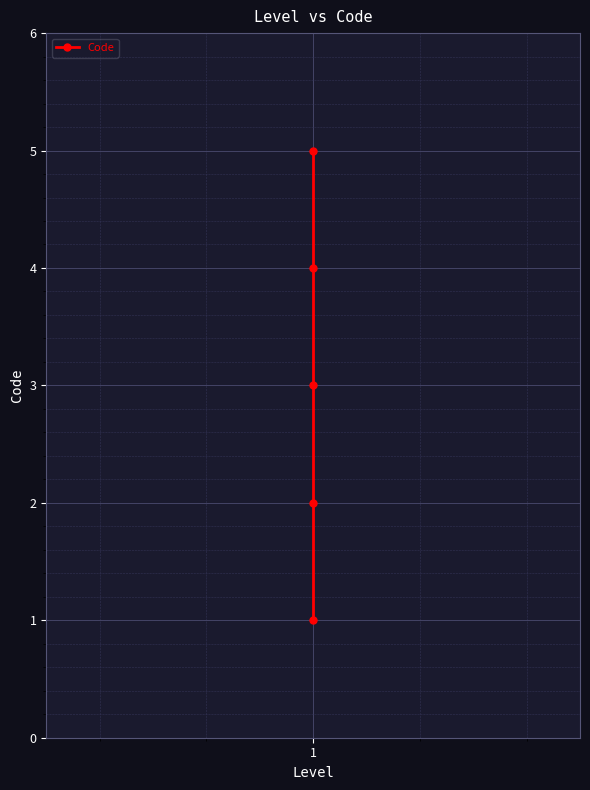

Count the number of data series in this chart.

1